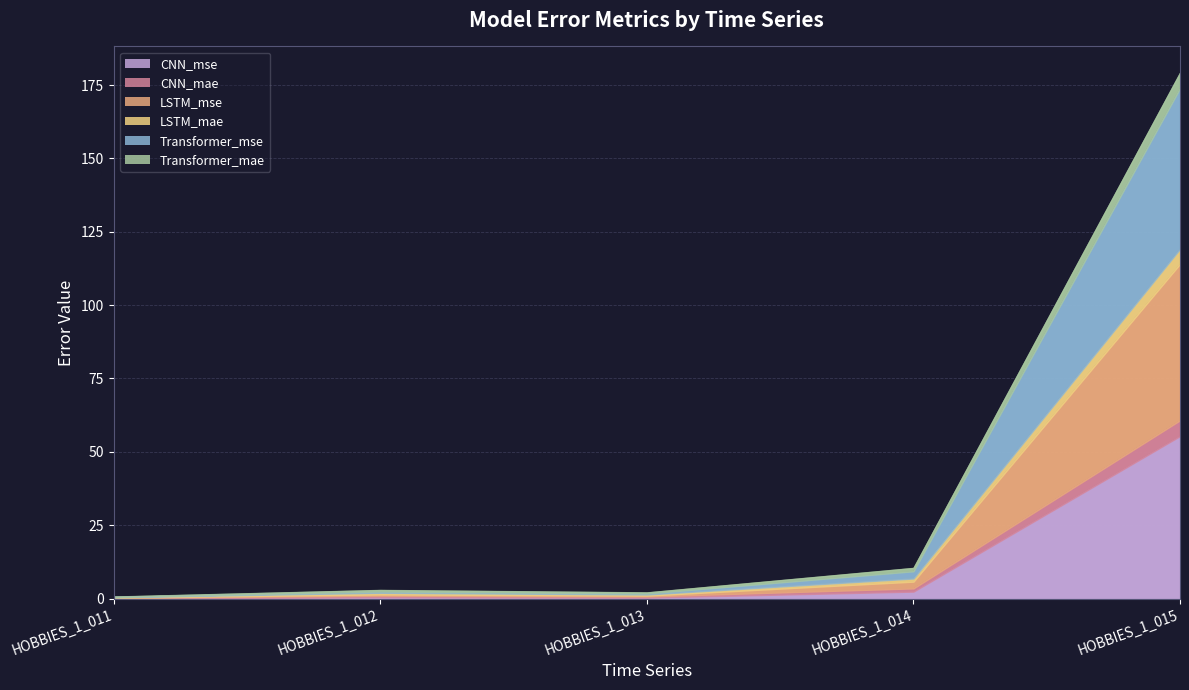

The LSTM_mse series shows 53.3 at HOBBIES_1_015. True or false?

True